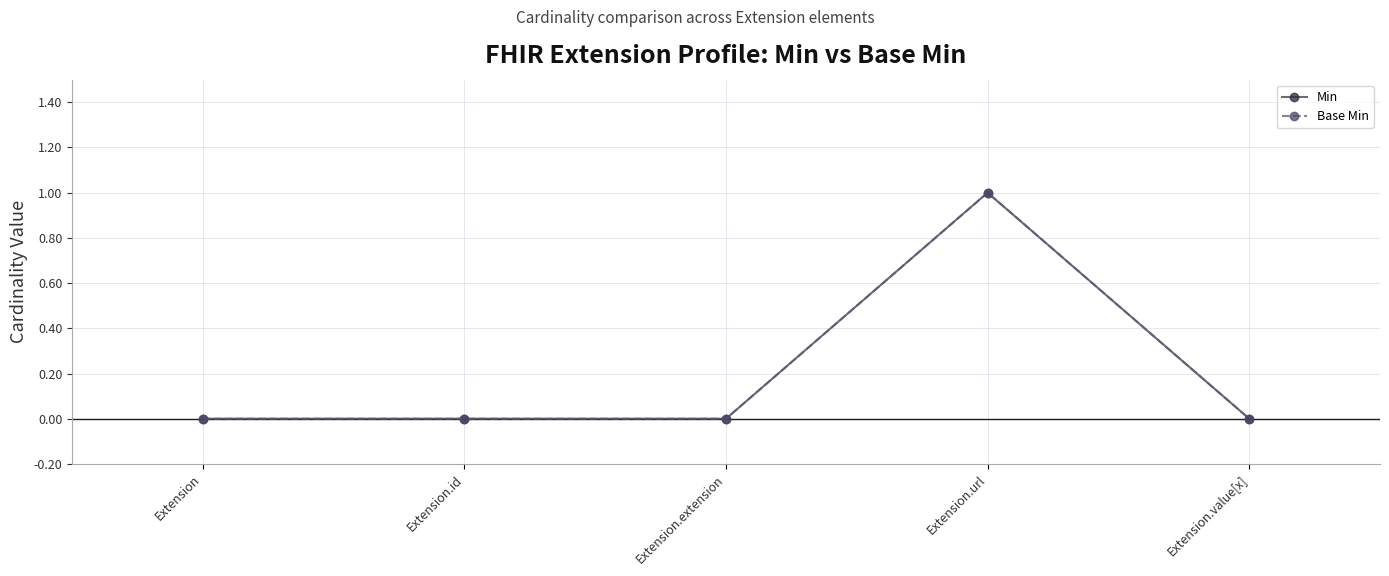

Reading left to right, transcribe all the data shown in this chart.

Min: 0	0	0	1	0
Base Min: 0	0	0	1	0